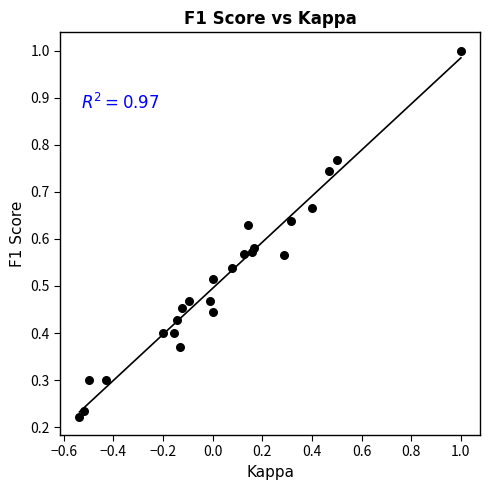

What is the range of X values (max minus min)?

1.5